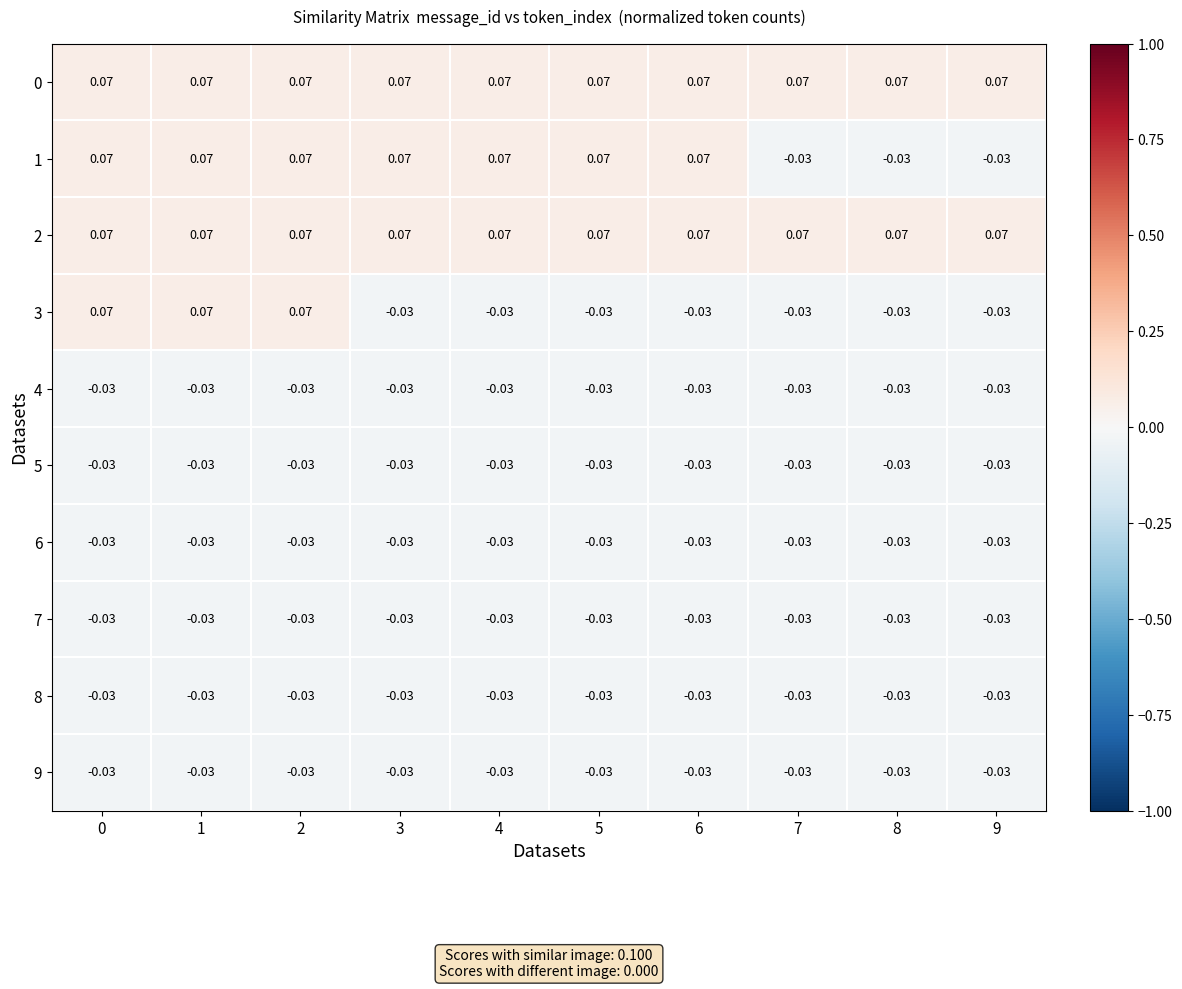

Count the number of data series in this chart.

10